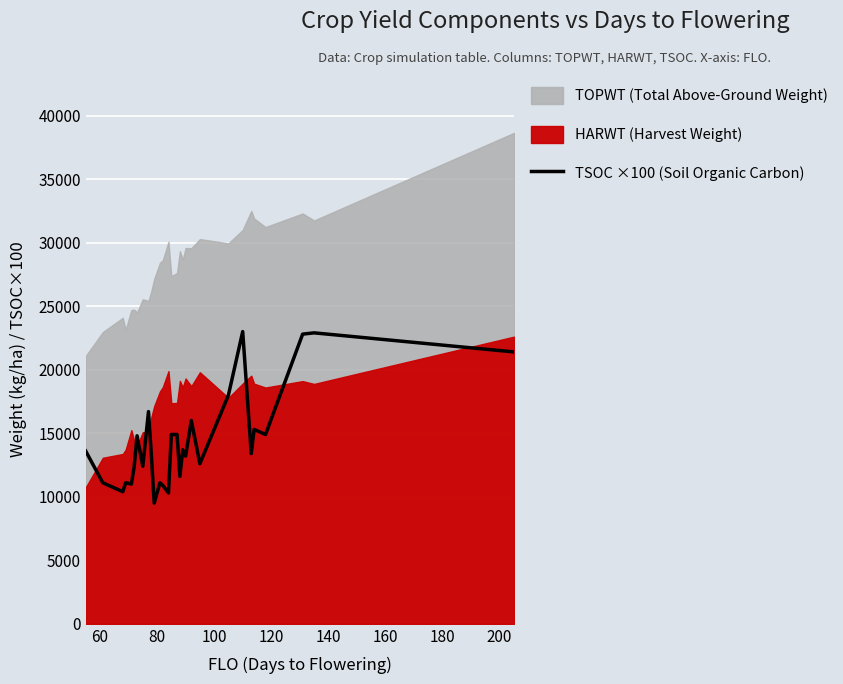

What is the highest value of the TSOC ×100 (Soil Organic Carbon) series?

23000